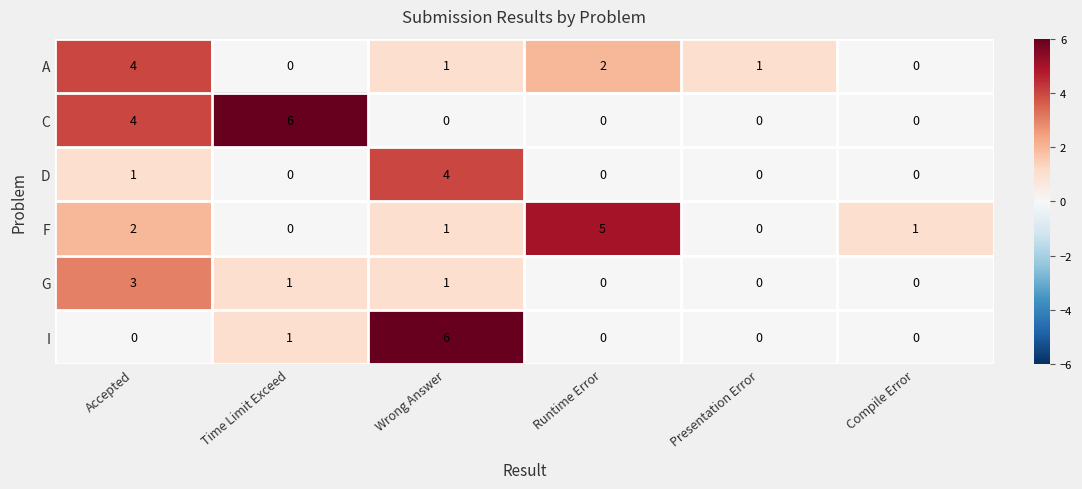

At which category is the sum across all series the highest?

Accepted